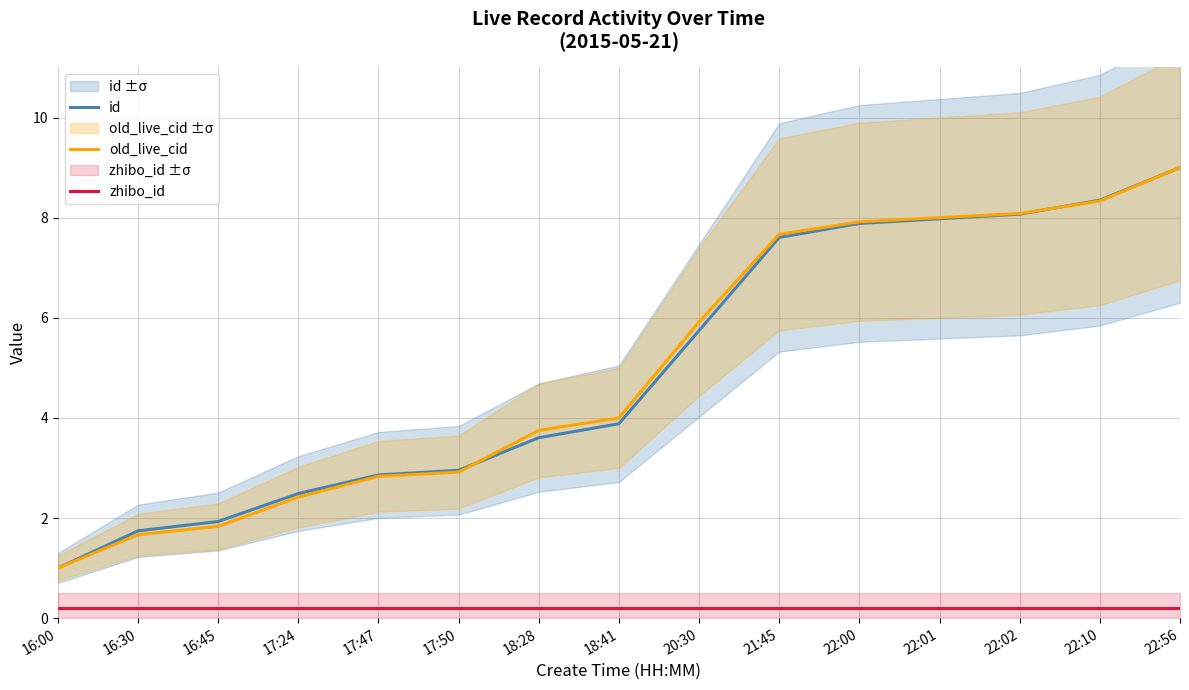

Between 16:00 and 22:00, which series saw the biggest shift?

old_live_cid